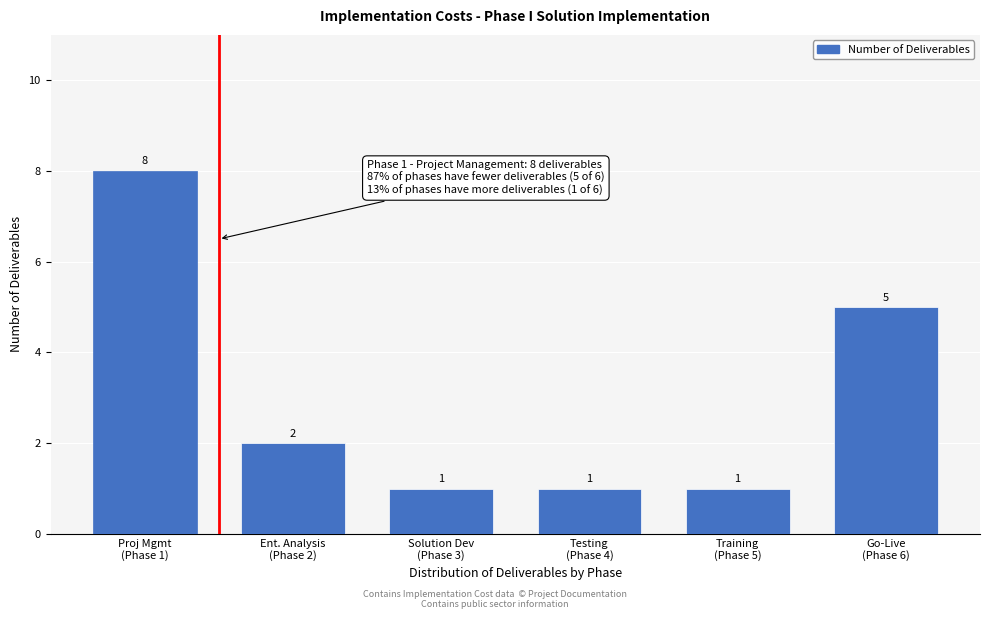

Reading left to right, what are all the values shown in this chart?

8	2	1	1	1	5